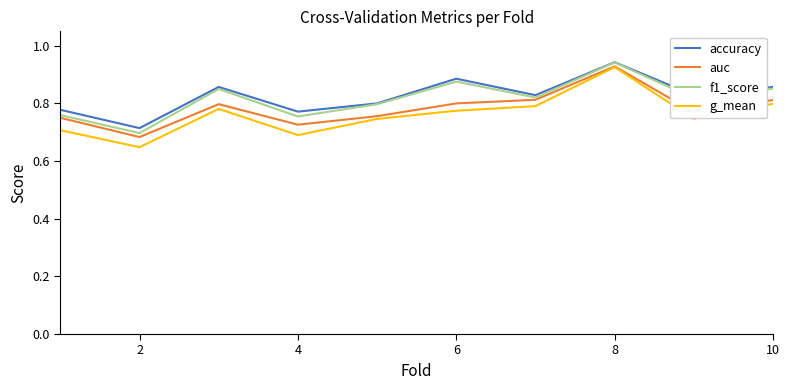

Which series has the widest spread of values?

g_mean